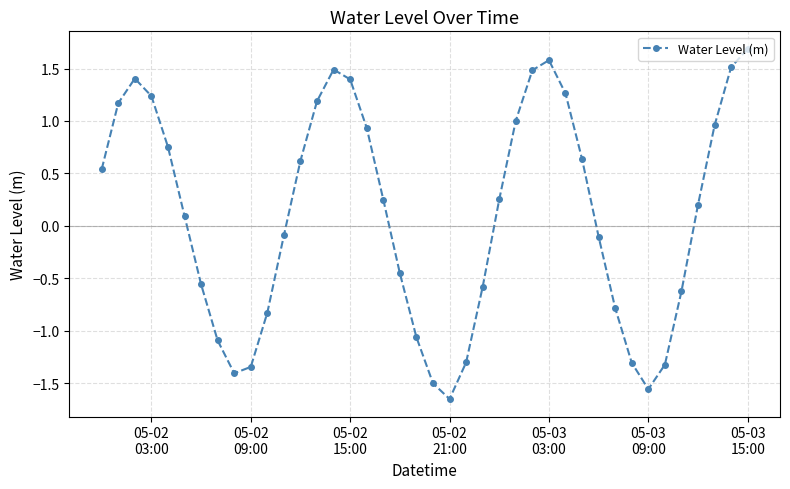

What is the sum of all values?

4.1